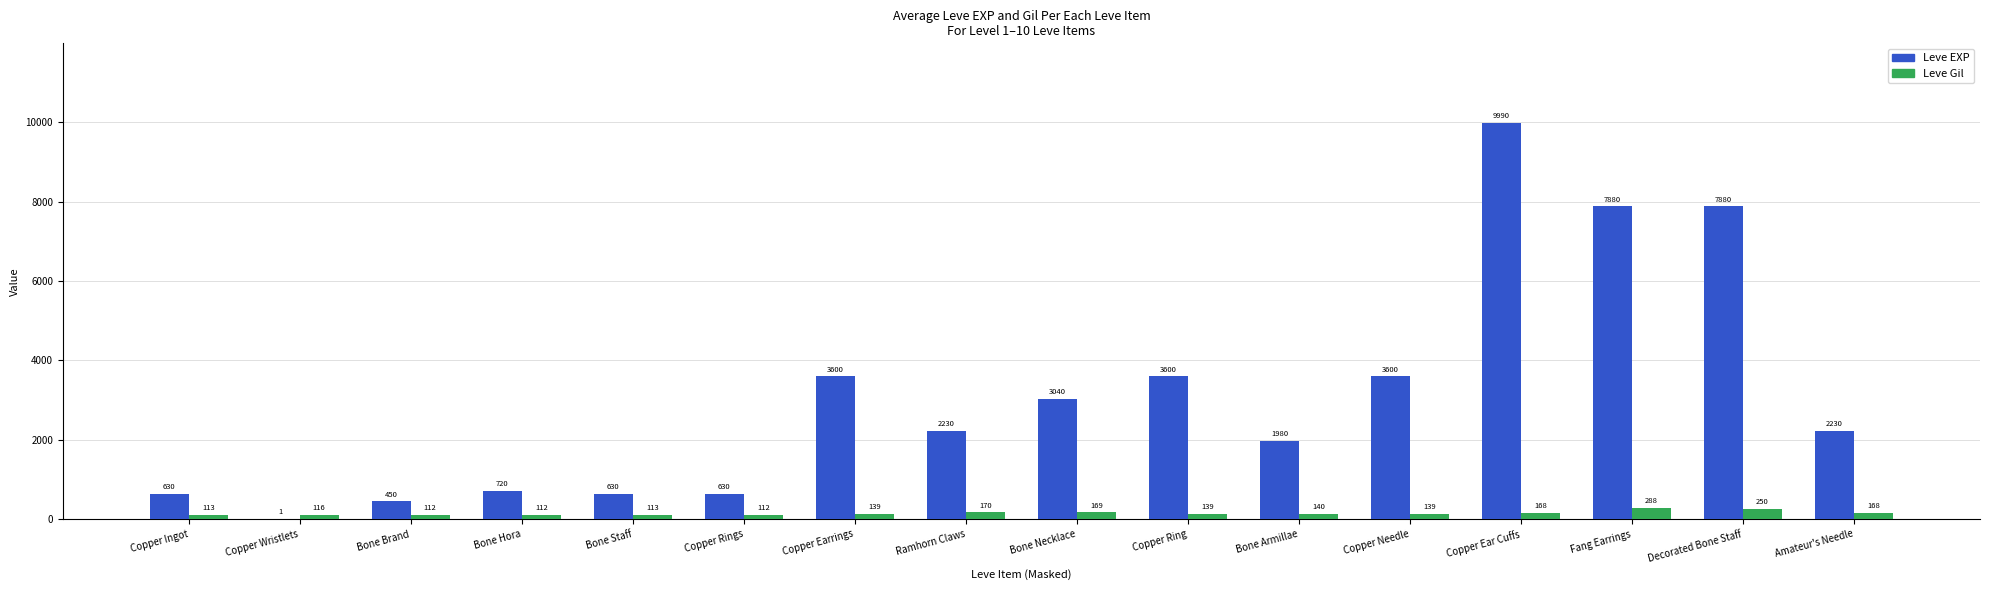

Reading left to right, extract all data points from this chart.

Leve EXP: 630	1	450	720	630	630	3600	2230	3040	3600	1980	3600	9990	7880	7880	2230
Leve Gil: 113	116	112	112	113	112	139	170	169	139	140	139	168	288	250	168